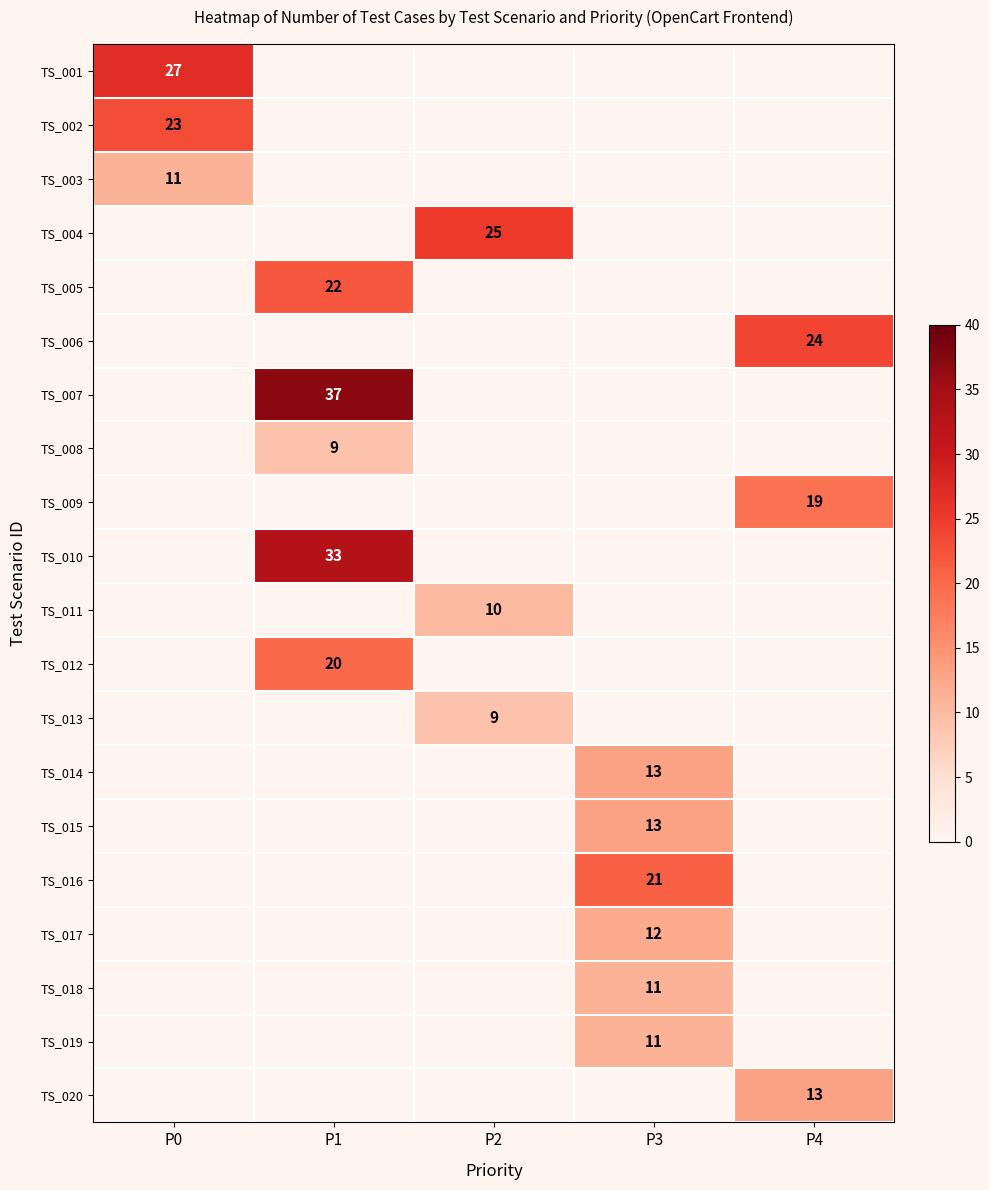

The value of TS_016 at P3 is 14. True or false?

False